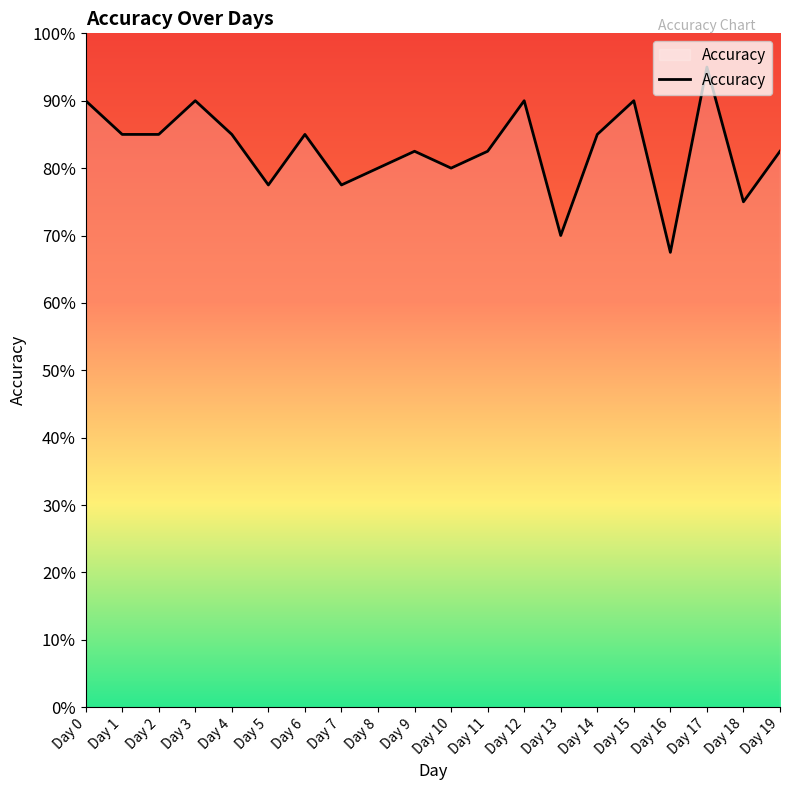

Does the chart have visible grid lines?

No